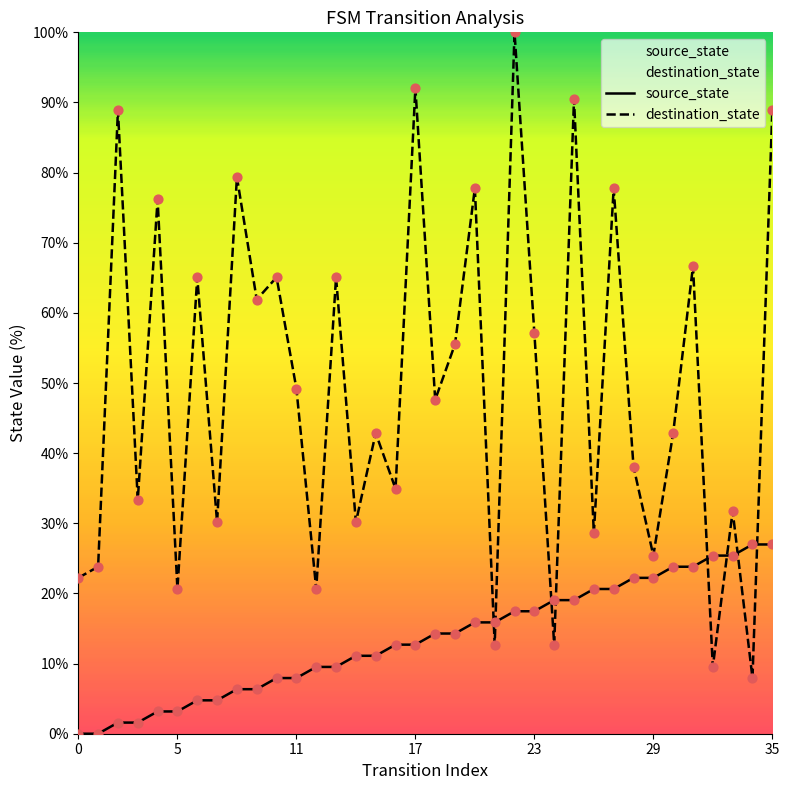

Which series contains the lowest Y value?

source_state